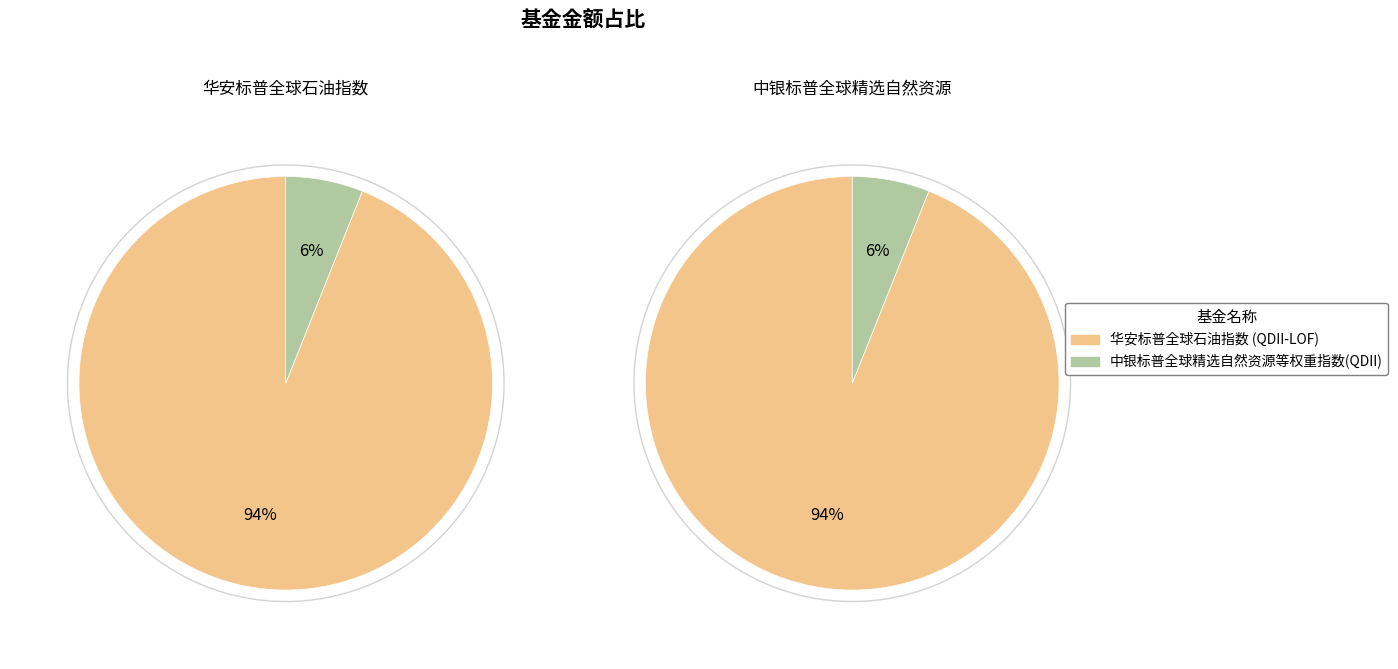

To the nearest percent, what portion does 华安标普全球石油指数 (QDII-LOF) represent?

94%